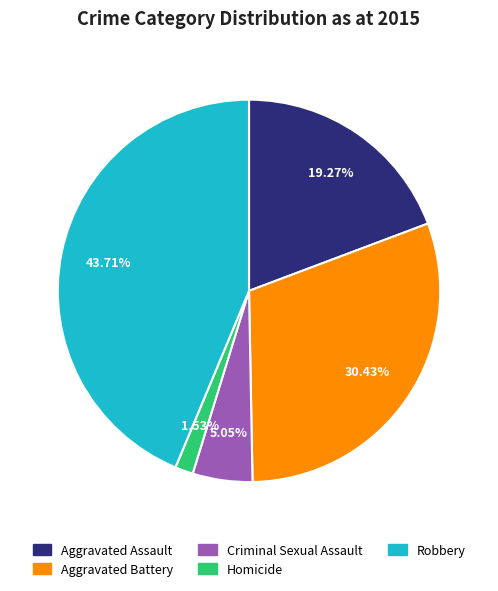

True or false: Aggravated Assault accounts for 8% of the total.

False